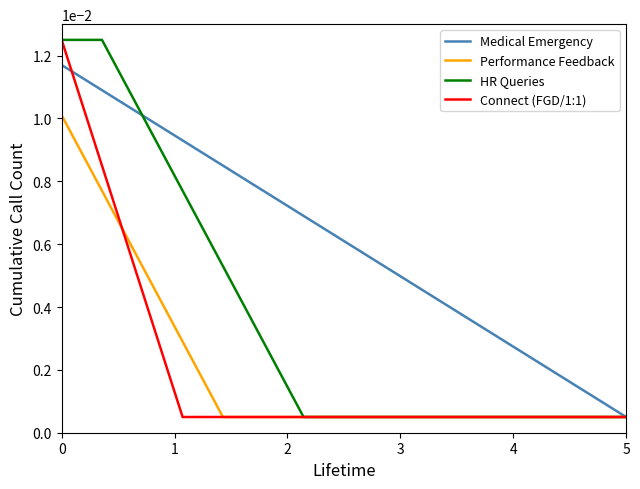

Which series has the largest total across all categories?

Medical Emergency